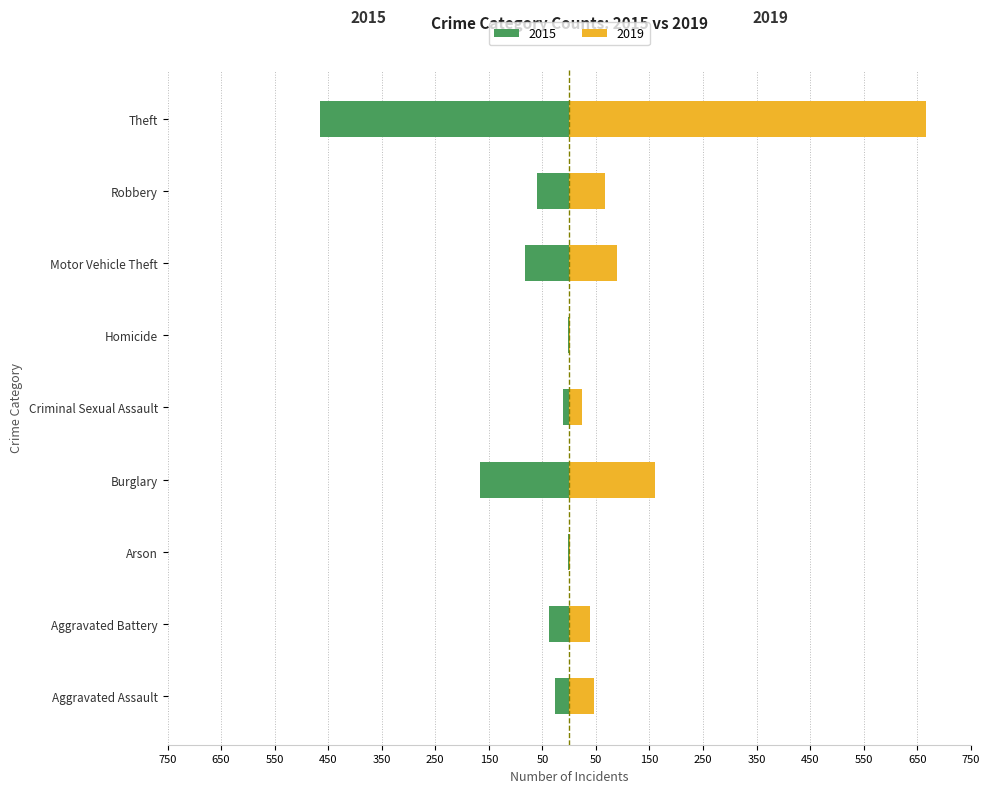

Does the chart contain stacked bars?

No